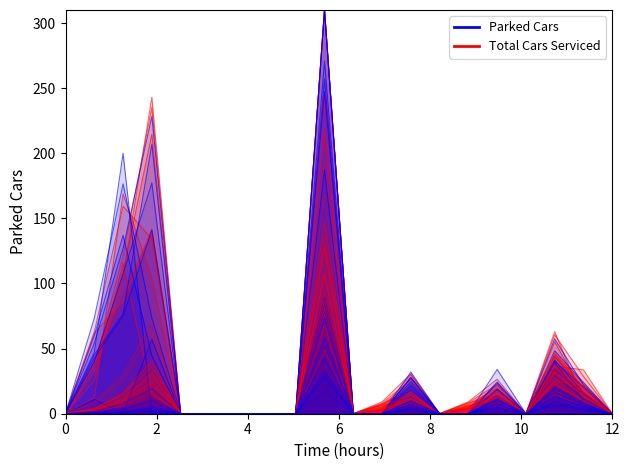

Which series has the largest total across all categories?

Total Cars Serviced